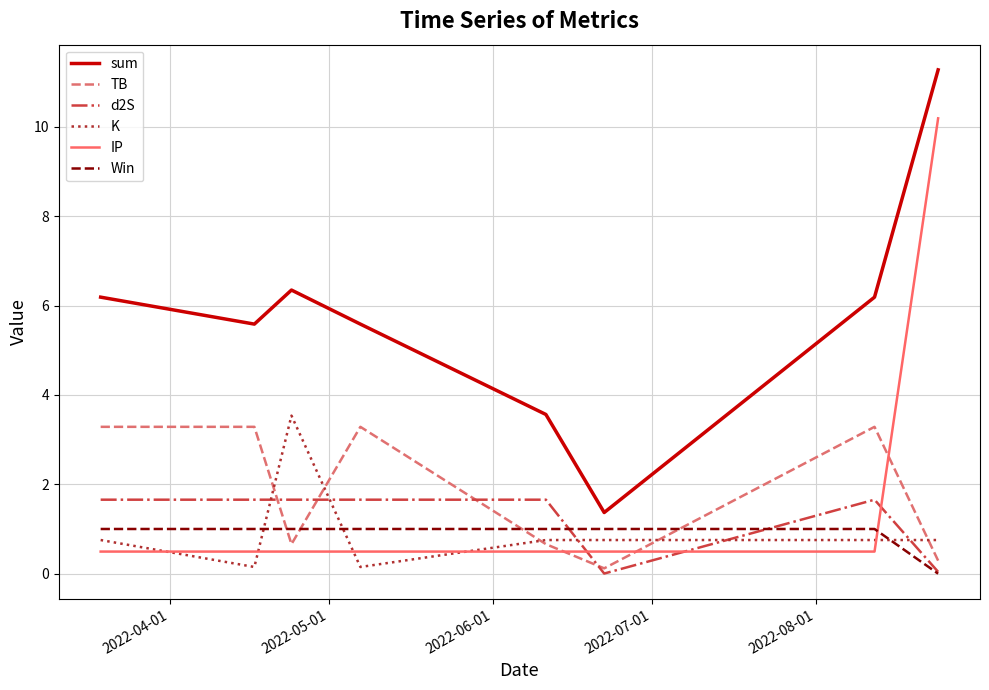

In K, how many points are lower than both neighbors (excluding endpoints)?

2